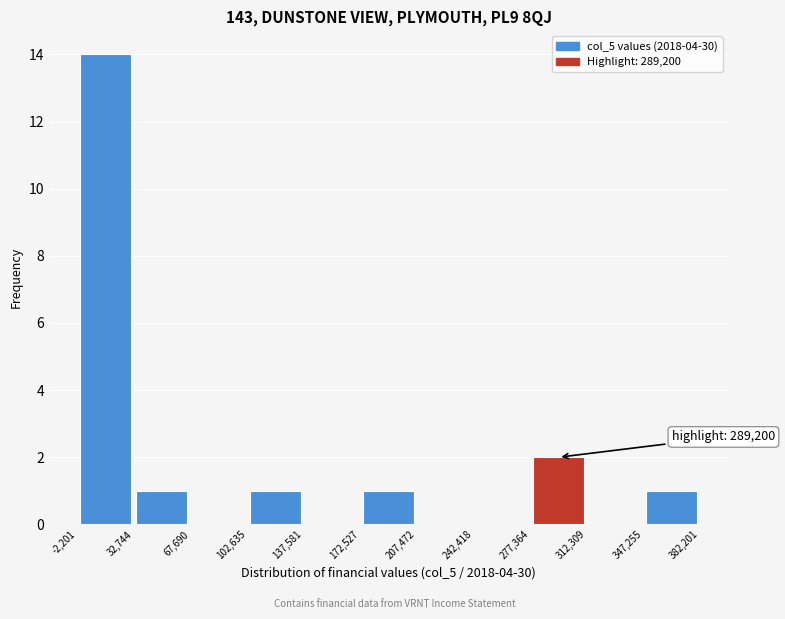

Over which range of the x-axis is the bar tallest?

-2,201 to 32,744